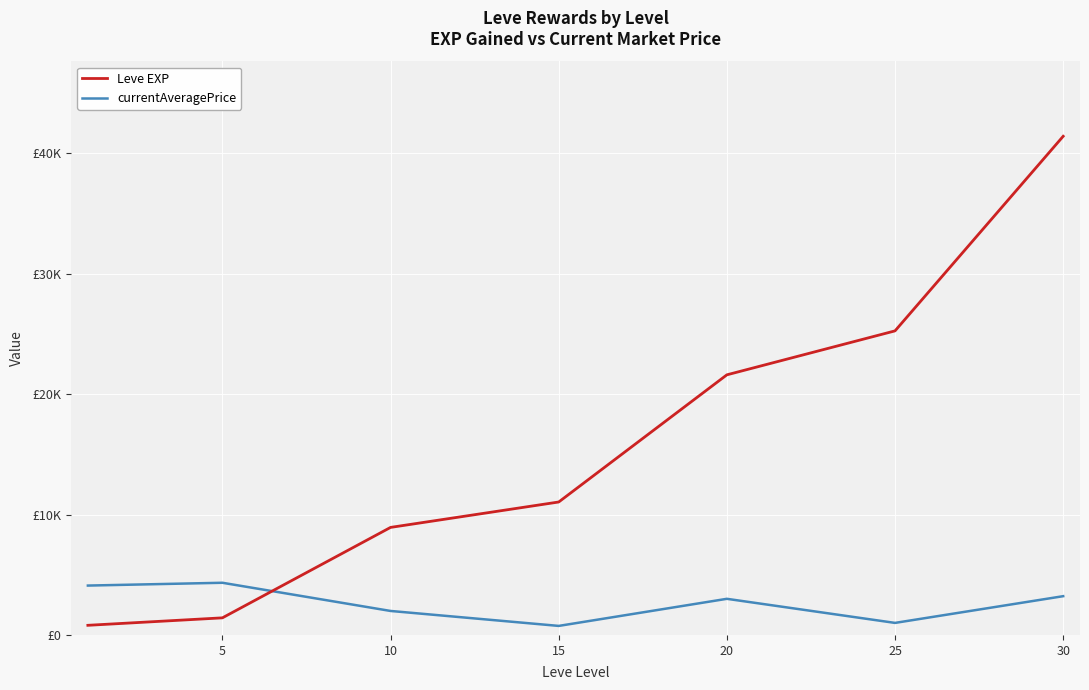

List the series in order of their peak value, highest first.

Leve EXP, currentAveragePrice